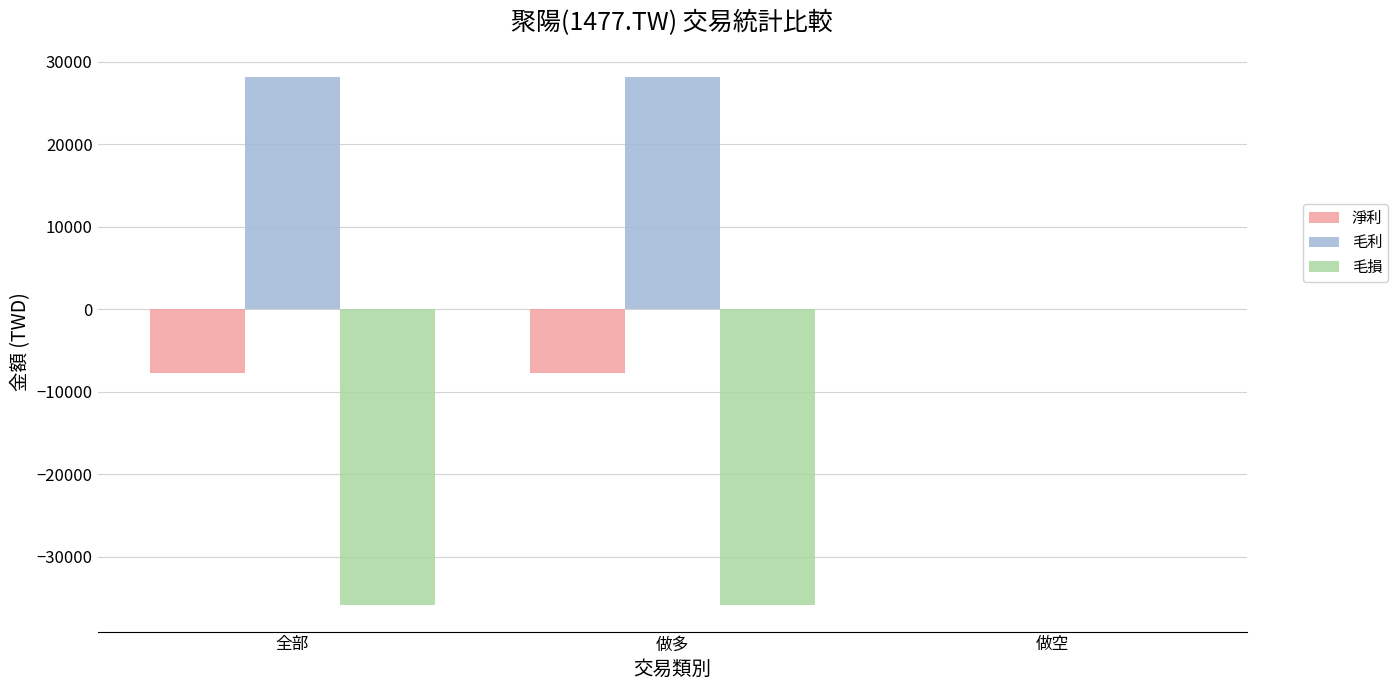

Which series has the largest total across all categories?

毛利